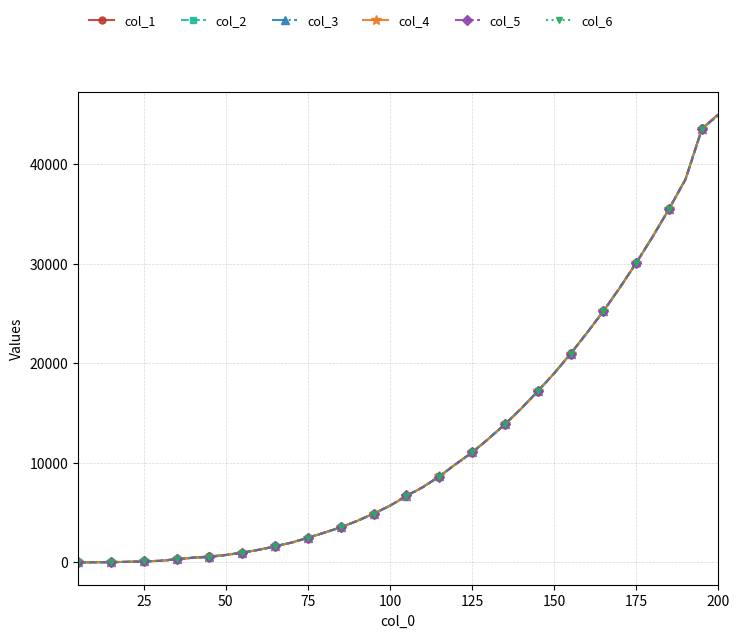

At how many categories does at least one series exceed 26790?

7